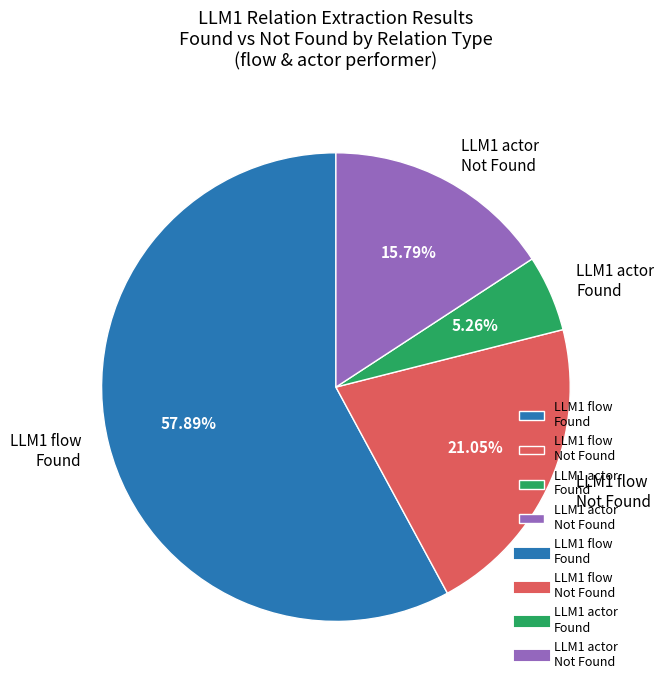

Does LLM1 flow Found represent more than half of the total?

Yes